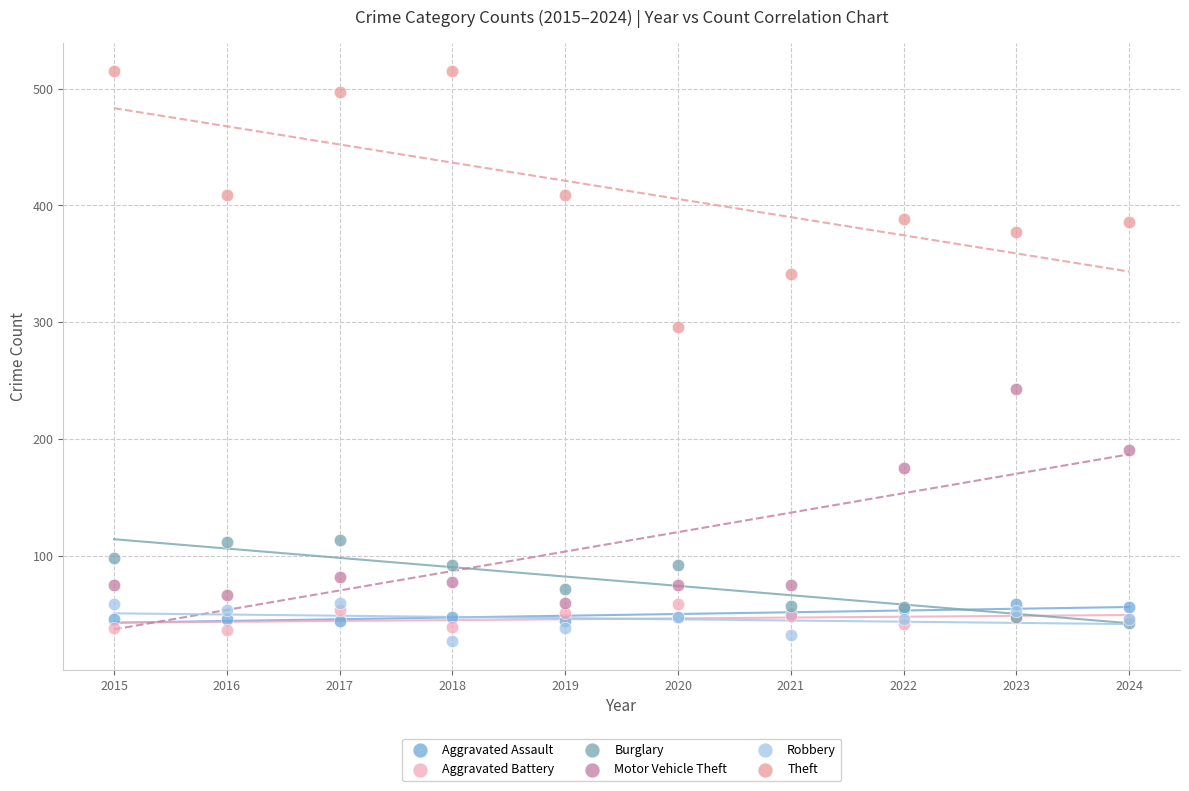

In the Motor Vehicle Theft series, what Y value is closest to 151?

175